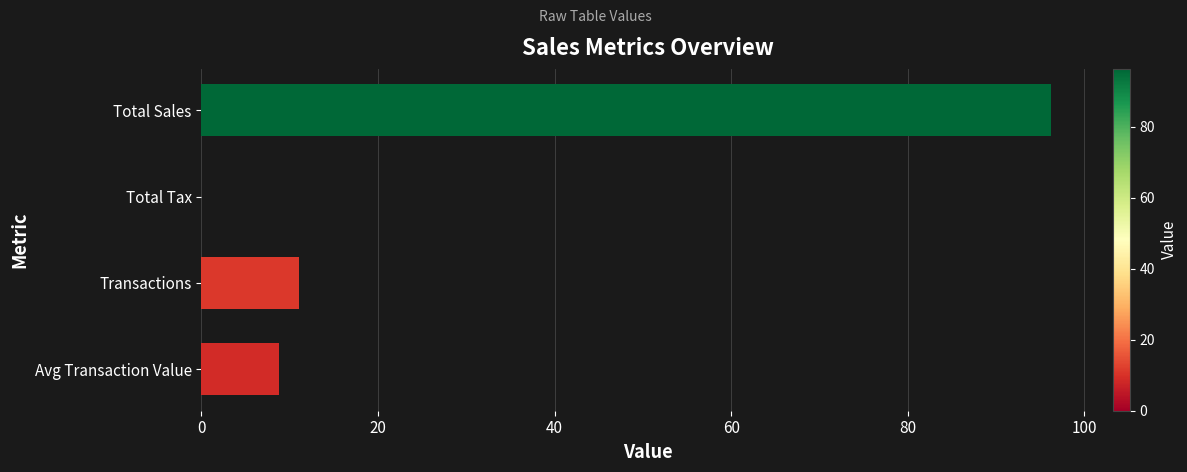

Where is the data nearest to the value 48?

Transactions